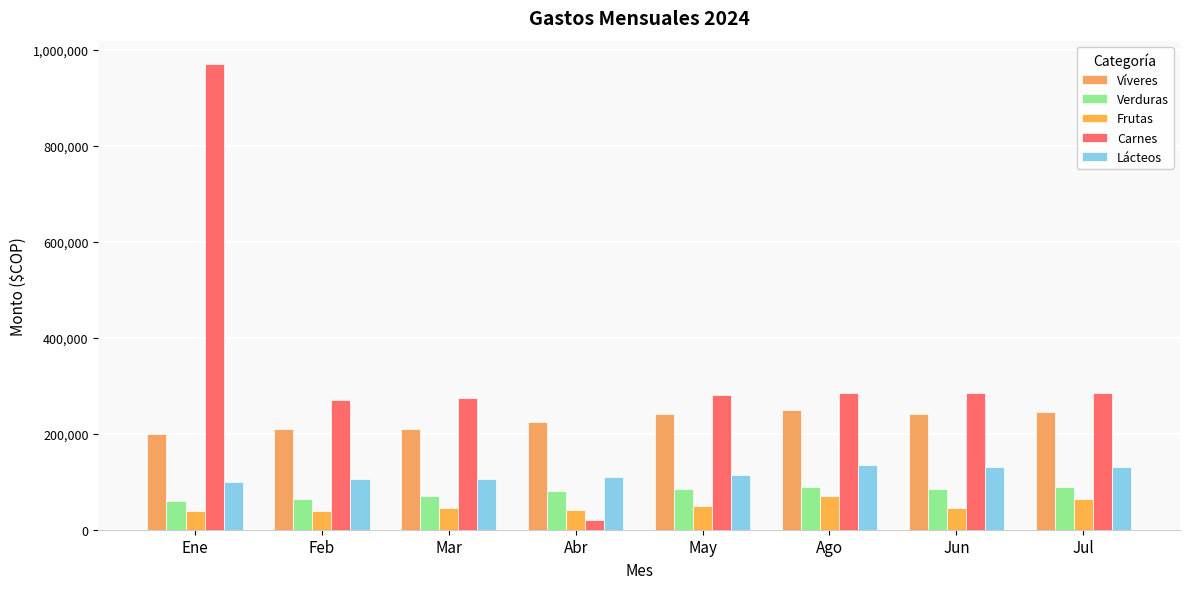

What value does the Lácteos series have at Jul, to the nearest 50?

130000